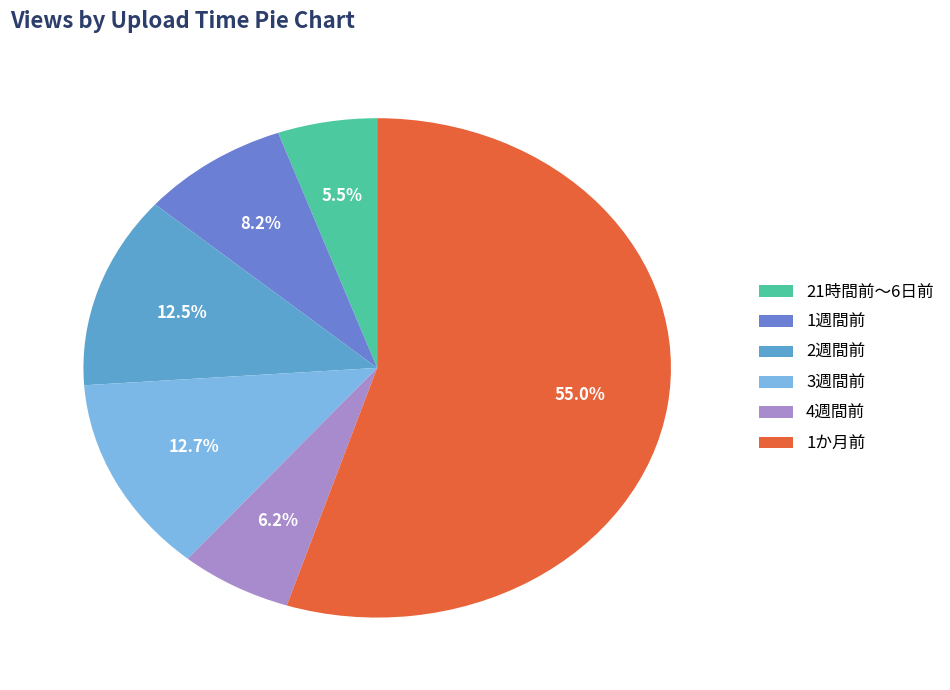

What is the largest slice in the pie chart?

1か月前